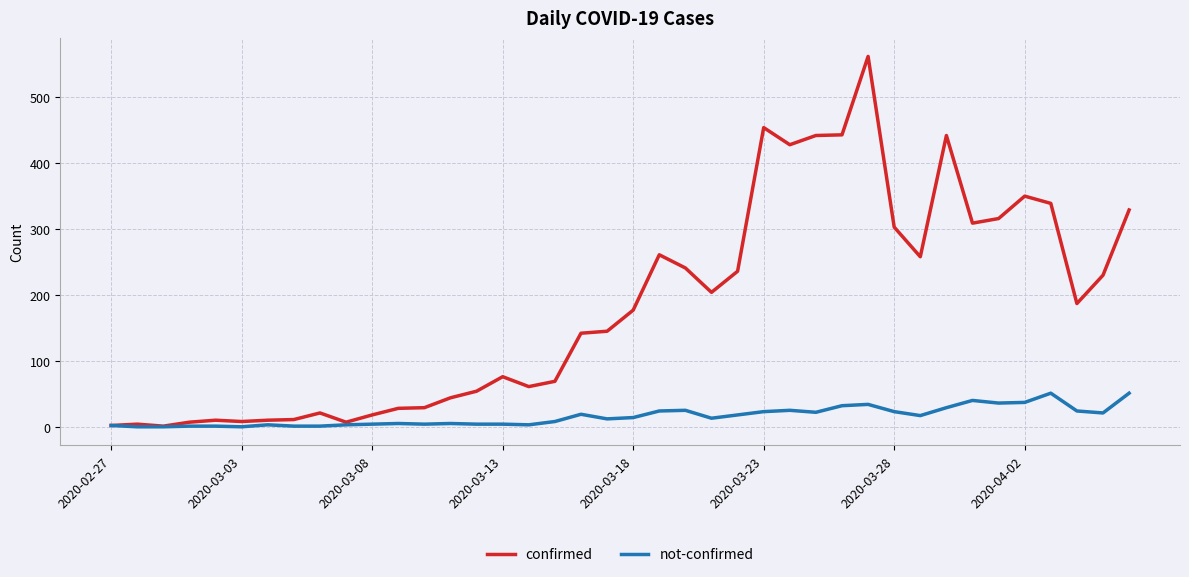

Which series has the widest spread of values?

confirmed